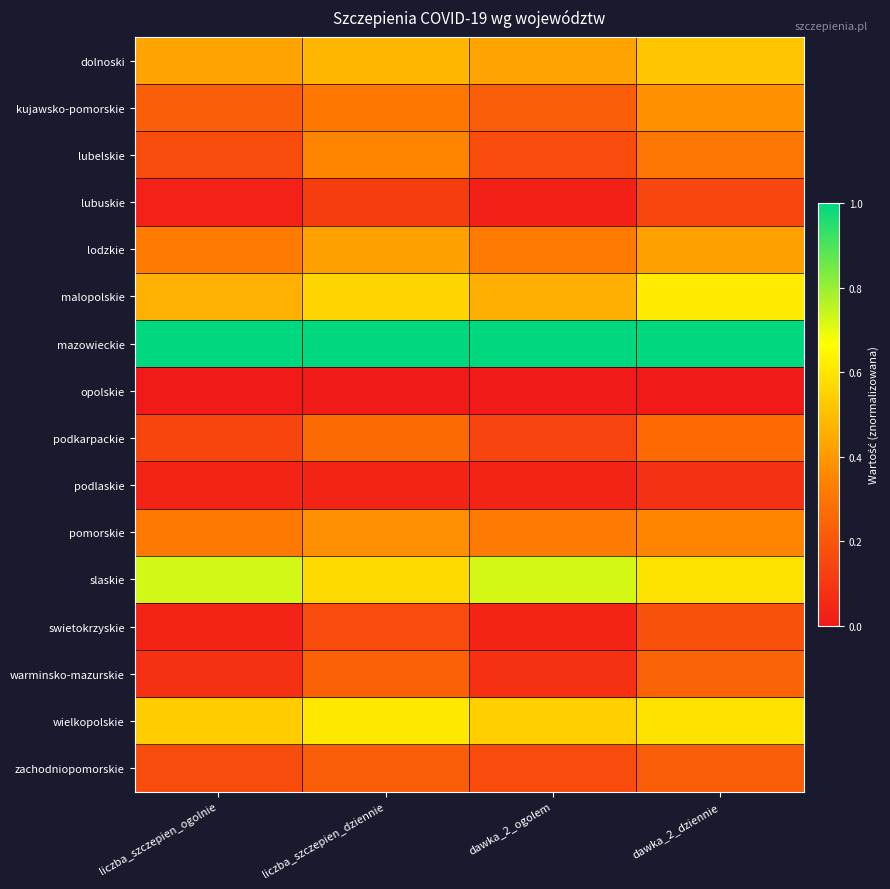

Between liczba_szczepien_dziennie and liczba_szczepien_ogolnie, which is larger?

liczba_szczepien_dziennie